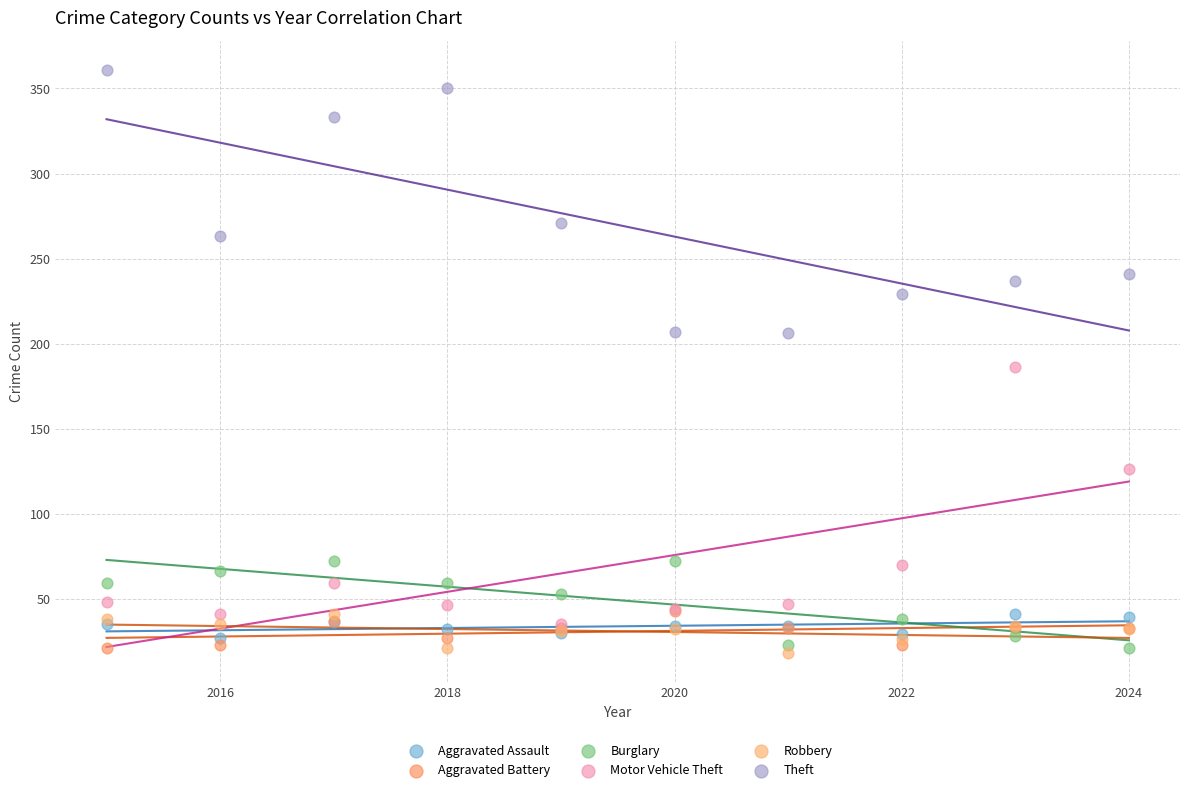

In the Theft series, what Y value is closest to 283?

271